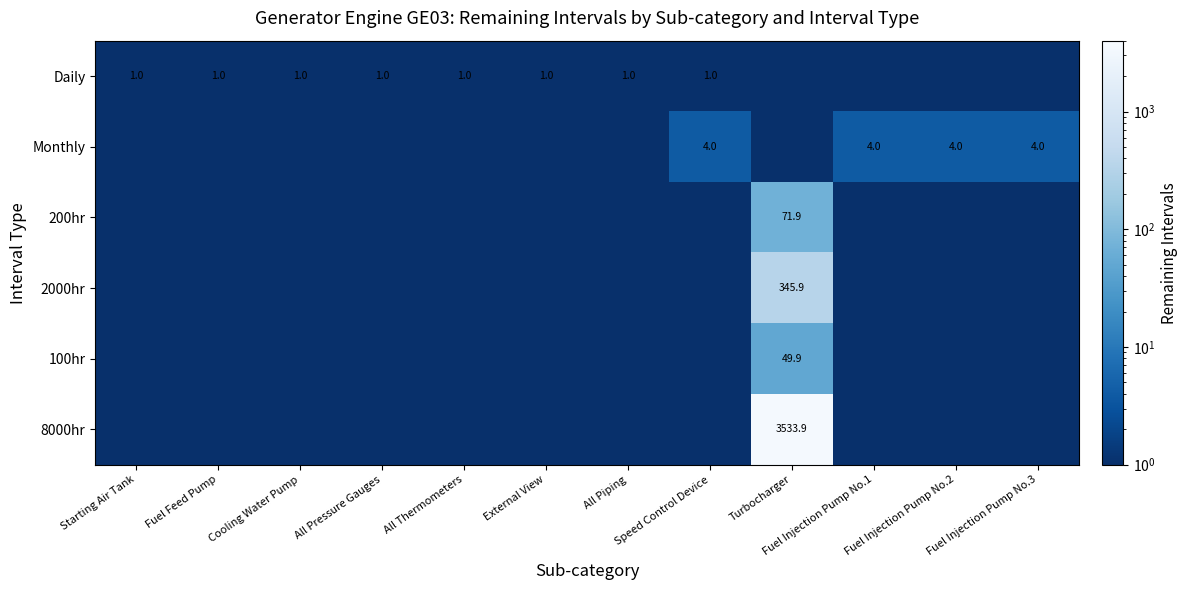

The value of Monthly at Fuel Injection Pump No.3 is 4.0. True or false?

True